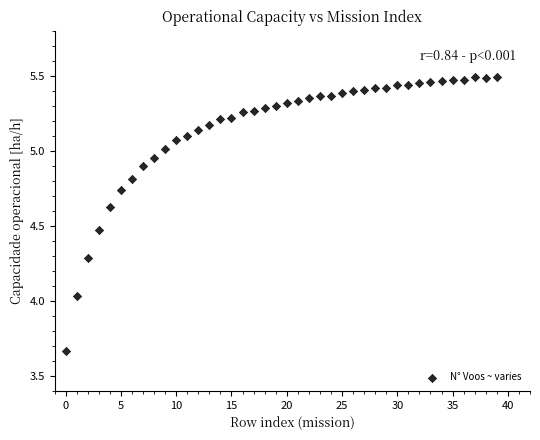

What is the range of Y values (max minus min)?

1.8